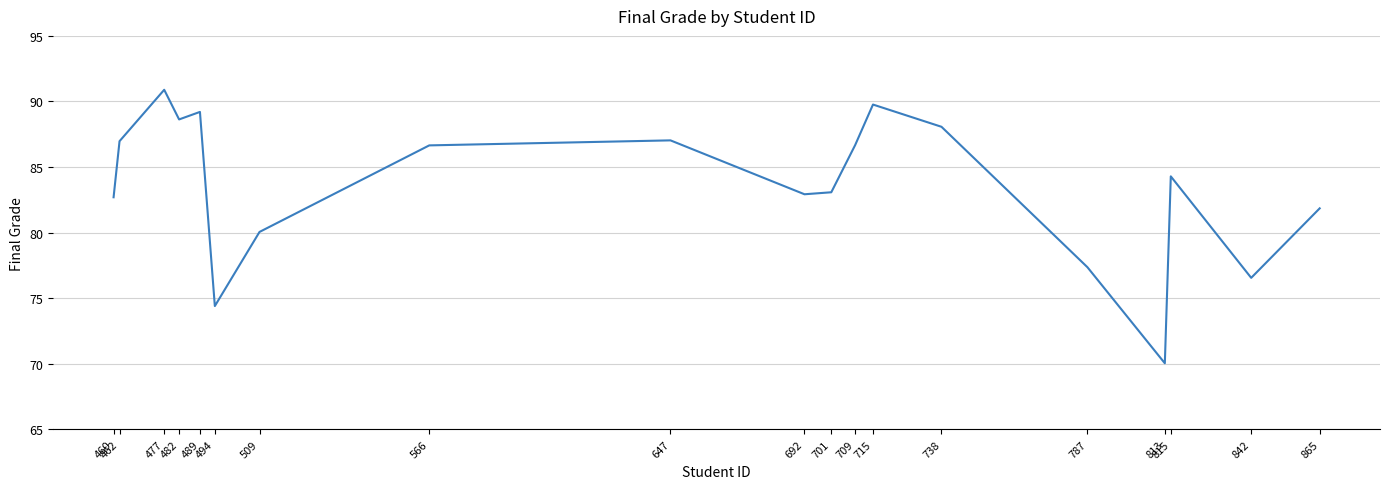

Which category has the highest value across all series?

477